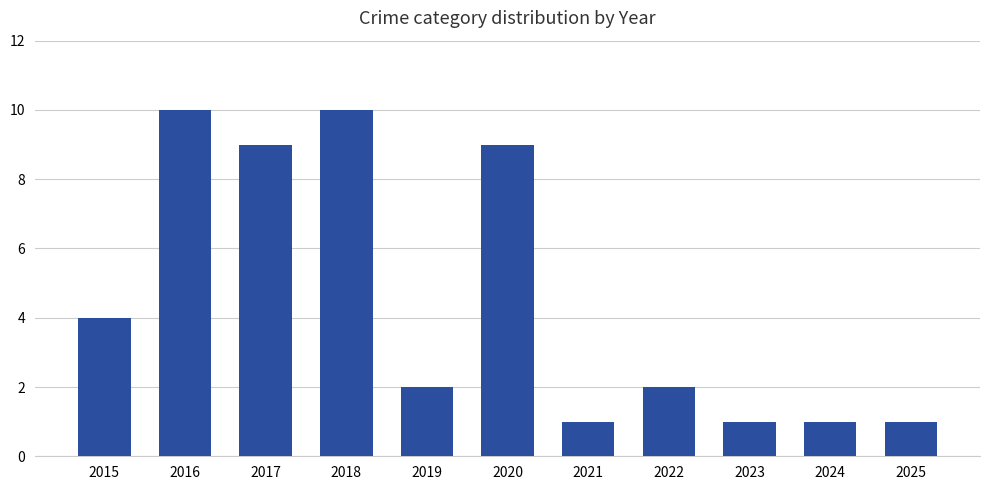

The chart shows a value of 16 at 2018. True or false?

False